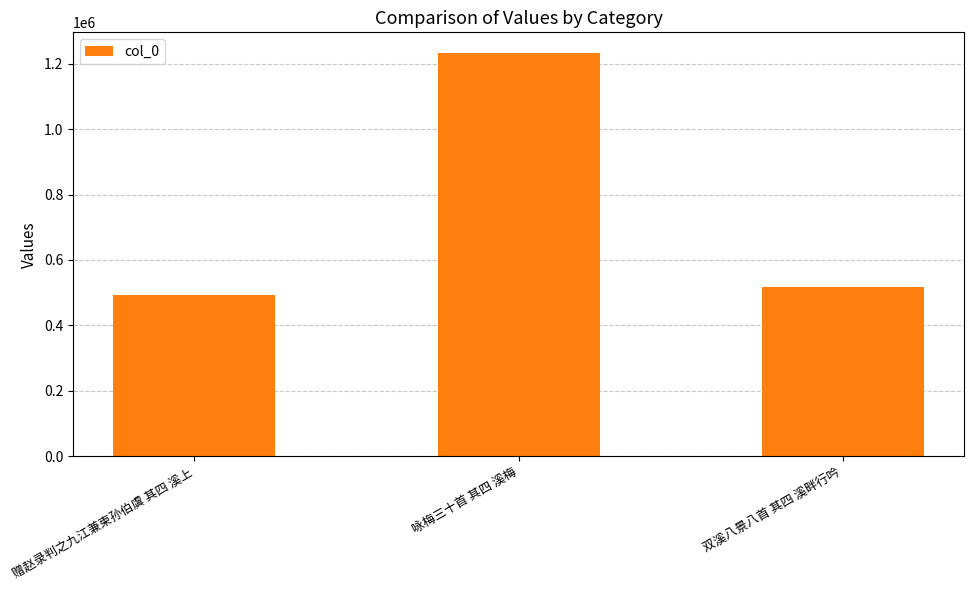

What is the average value?

747636